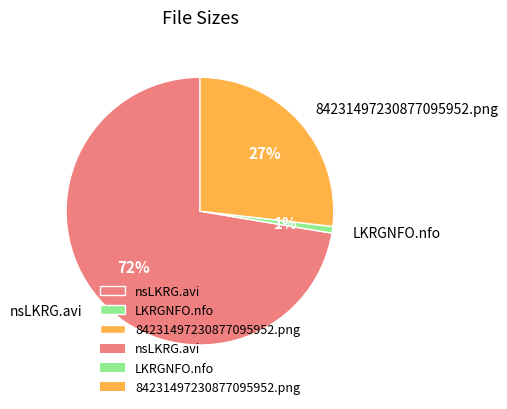

How many segments does this pie chart have?

3